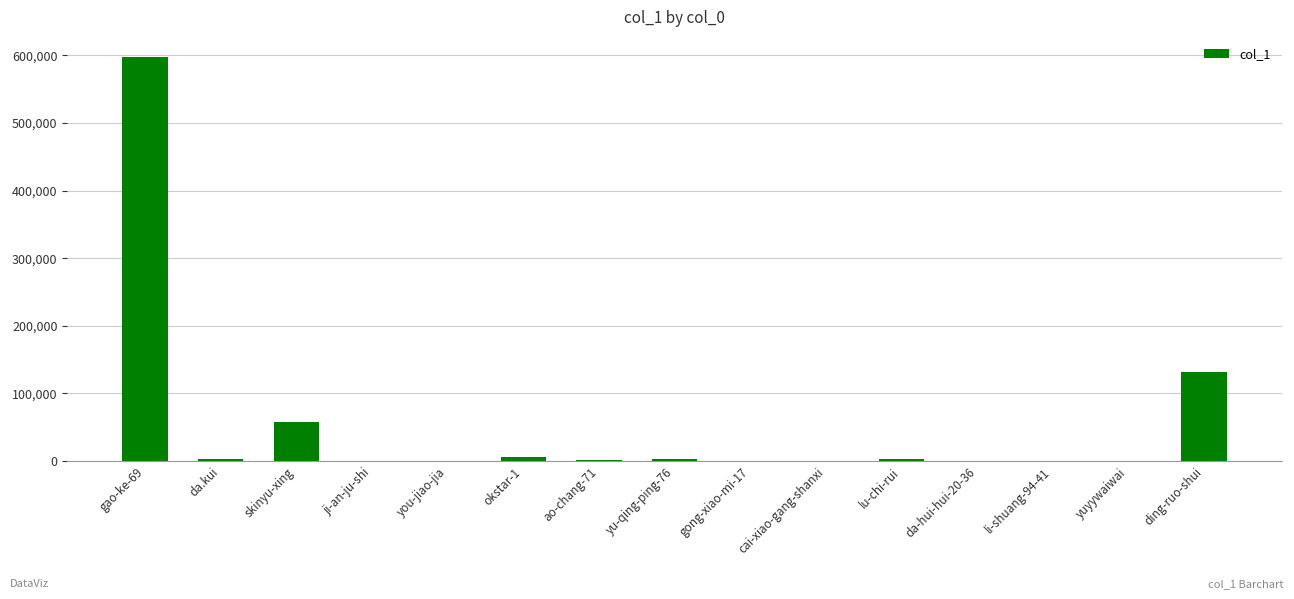

The value at gao-ke-69 is 310837. True or false?

False